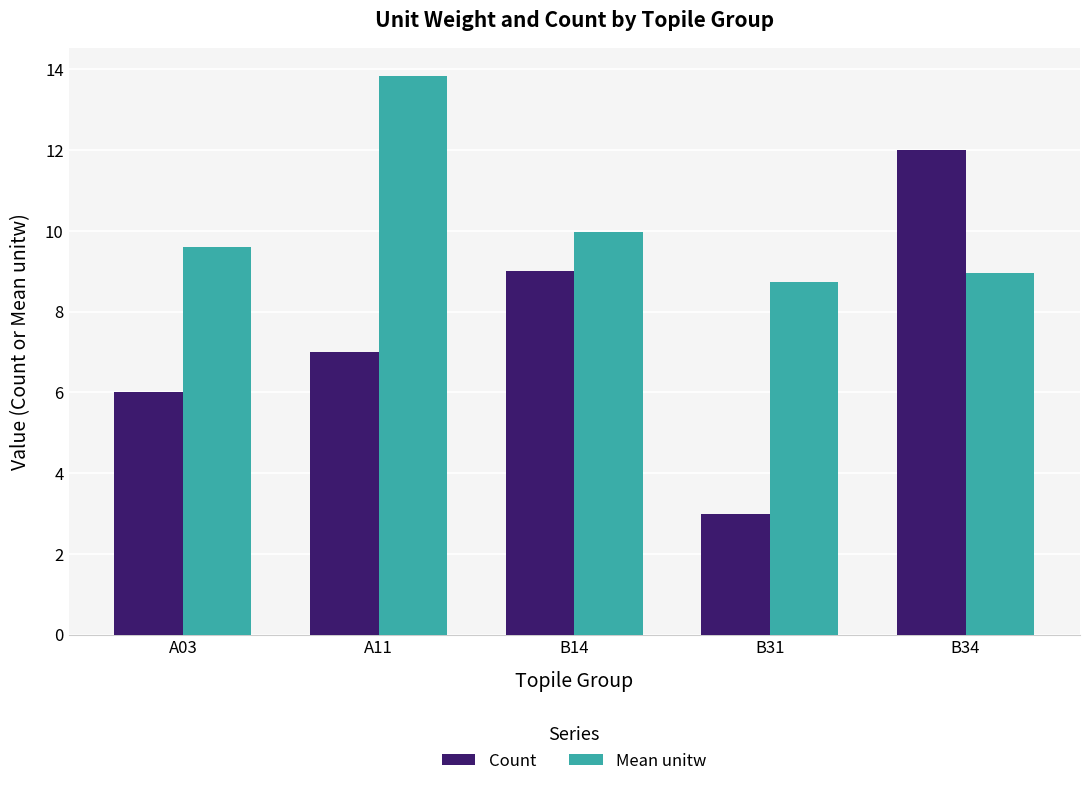

Reading left to right, extract all data points from this chart.

Count: 6.0	7.0	9.0	3.0	12.0
Mean unitw: 9.6	13.8	10.0	8.7	8.9